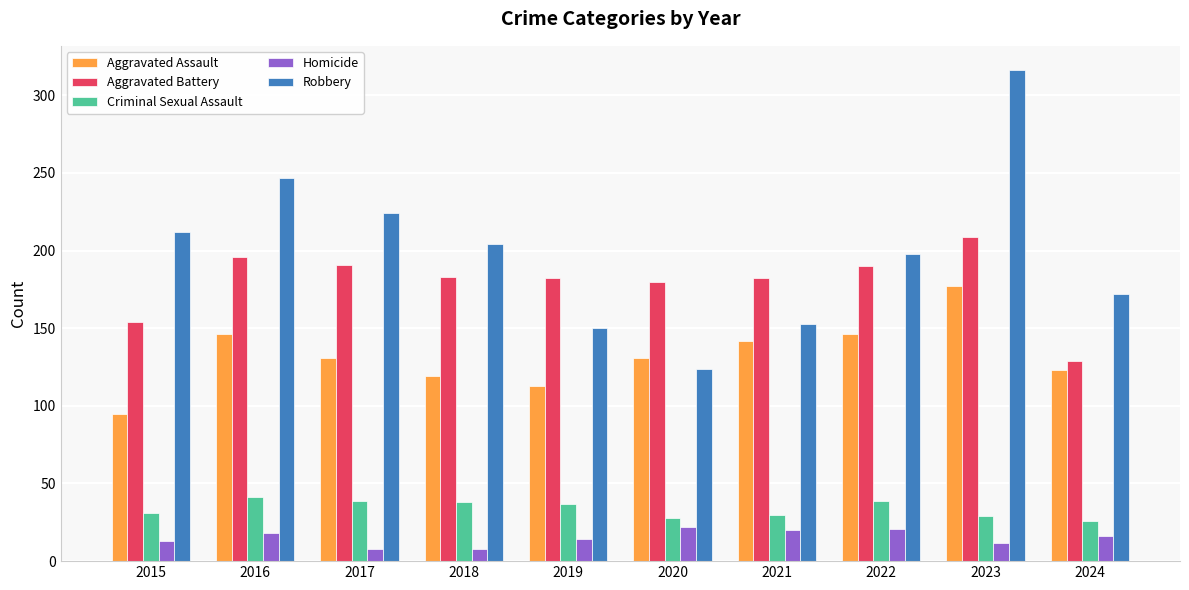

What is the maximum value shown in the chart?

316